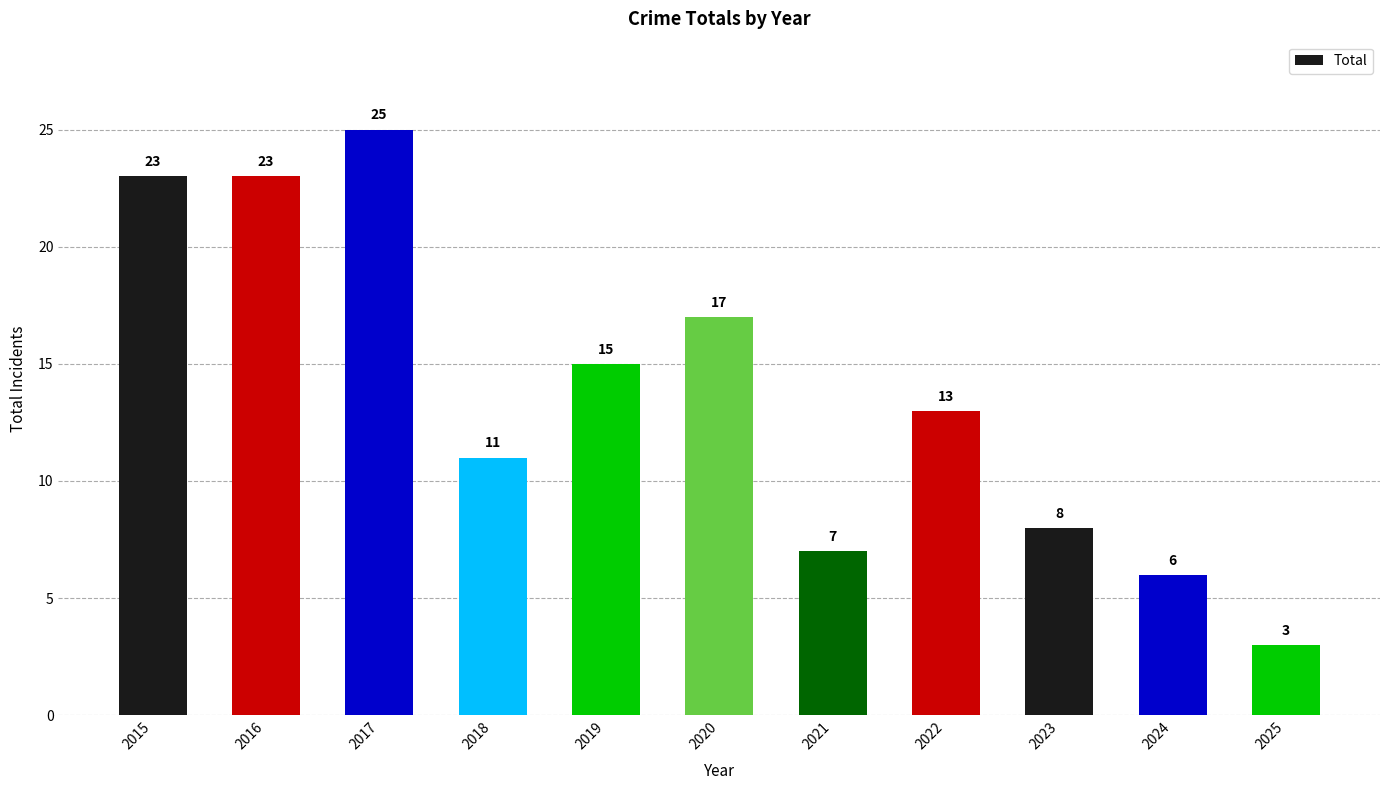

What is the difference between the maximum and minimum values?

22